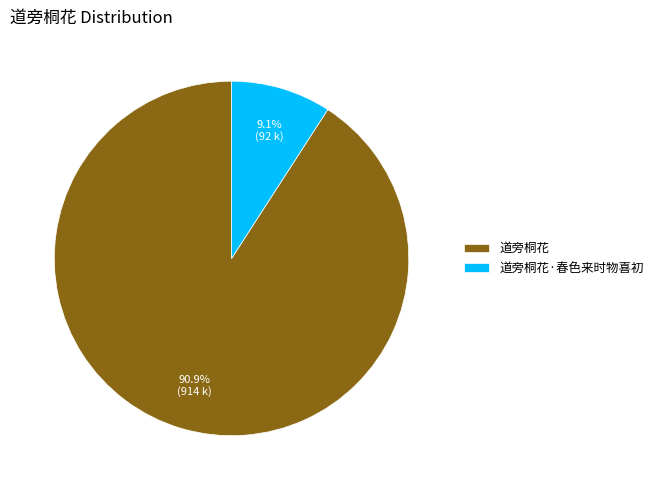

Count the number of slices in the pie.

2